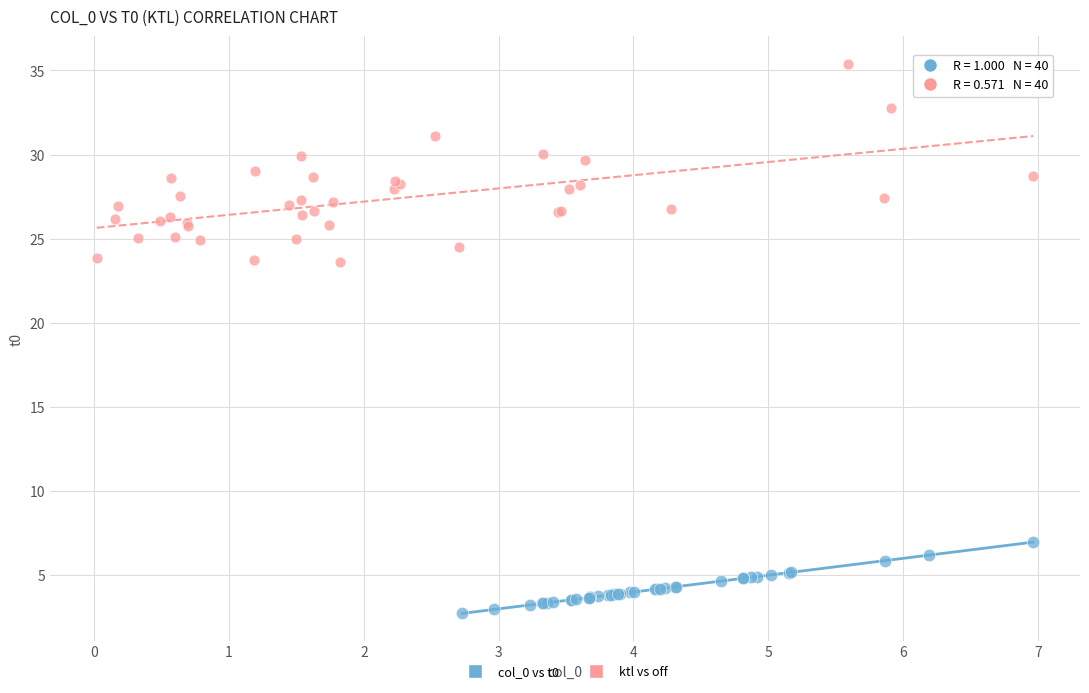

Which series contains the lowest Y value?

col_0 vs t0